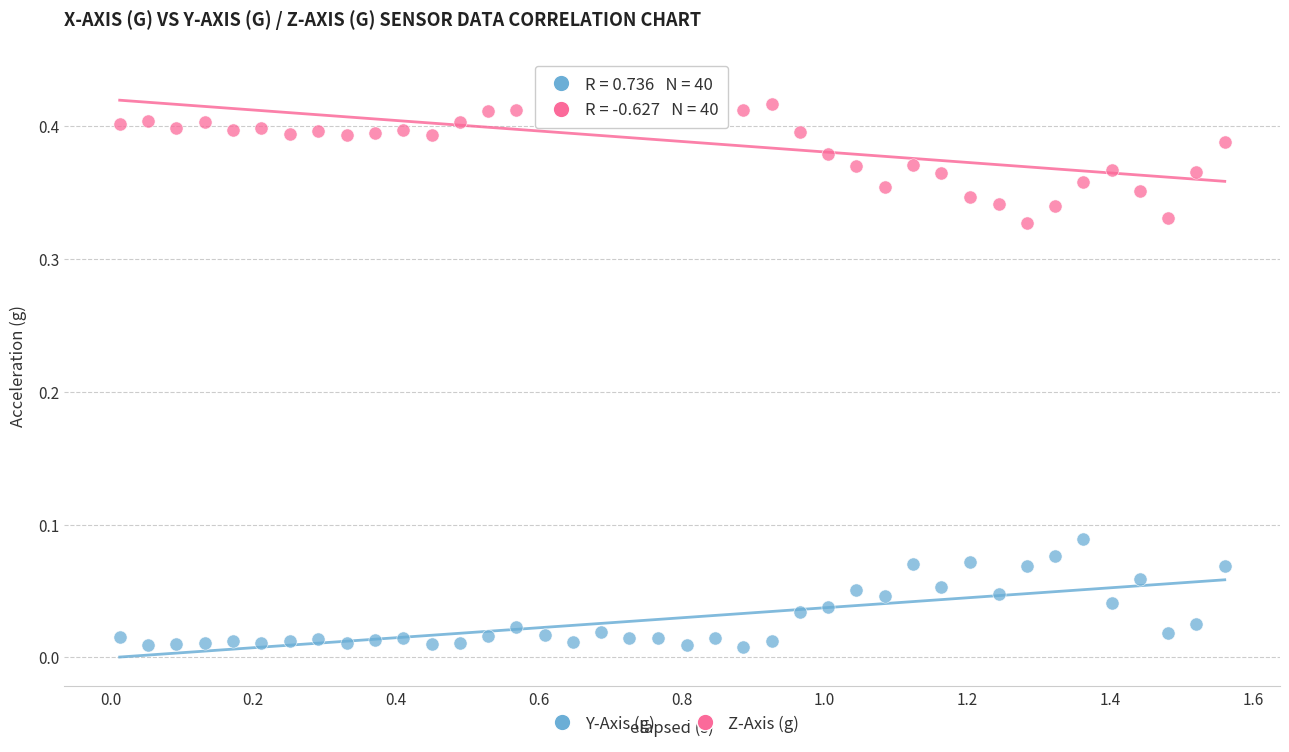

What is the X range (max minus min) for the scatter plot?

1.5